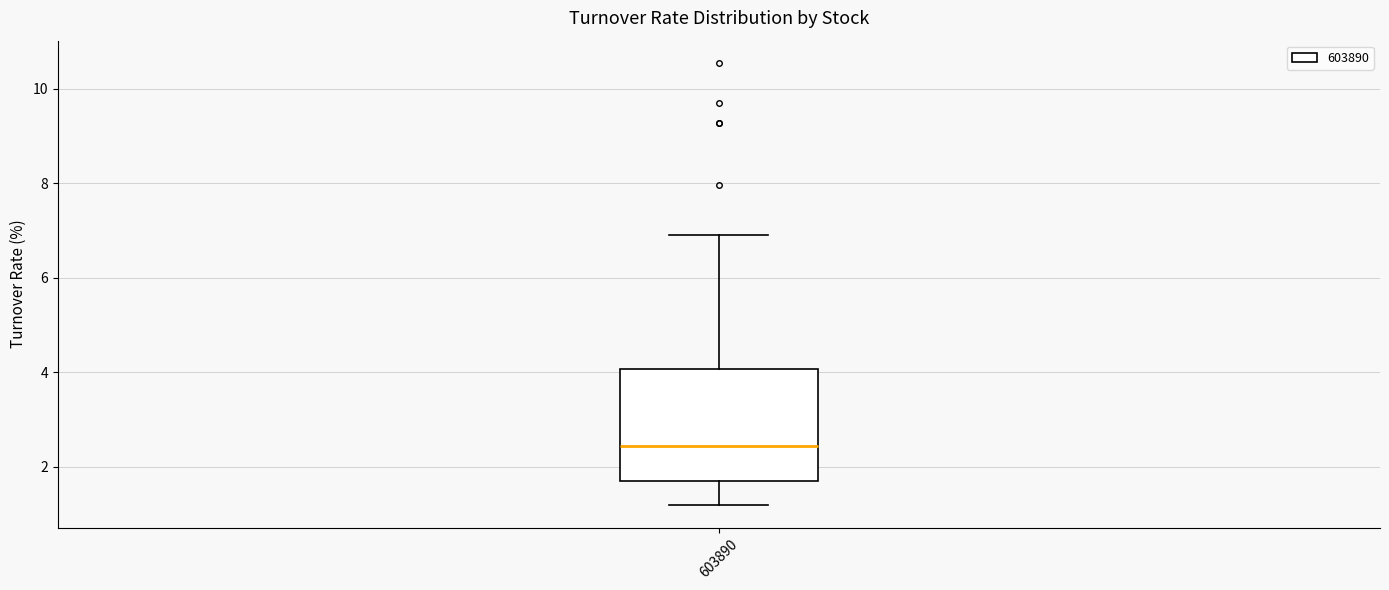

Transcribe this box plot: give where the median line is, the range the box spans, and where the two whiskers end, as read against the y-axis. The values are not printed on the chart, so give them approximately, as read against the axis.

median 2.4, box 1.8 to 4.0, whiskers 1.2 to 7.0